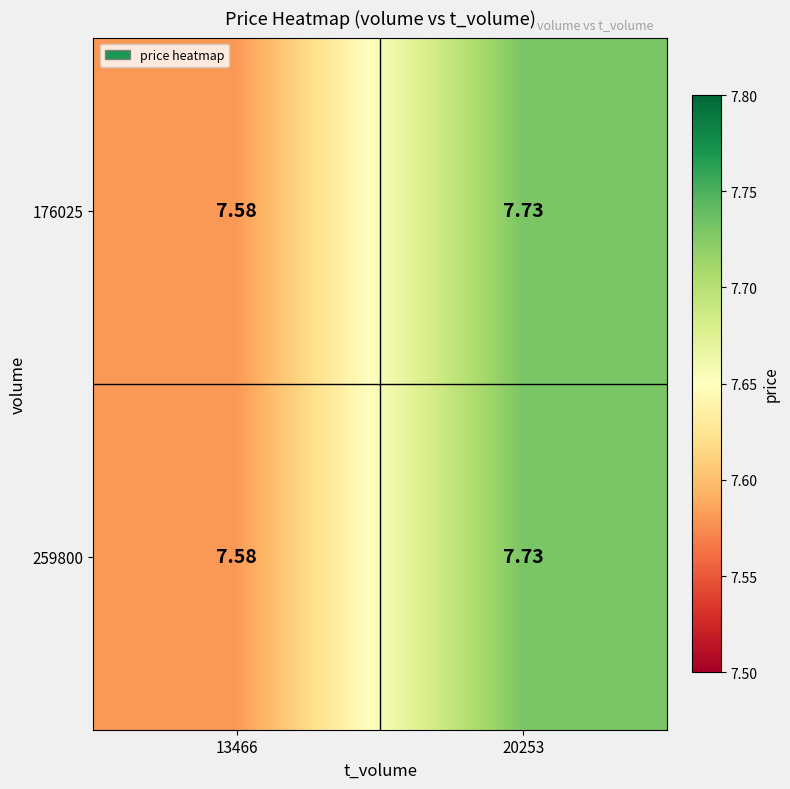

What is the greatest value displayed?

7.7